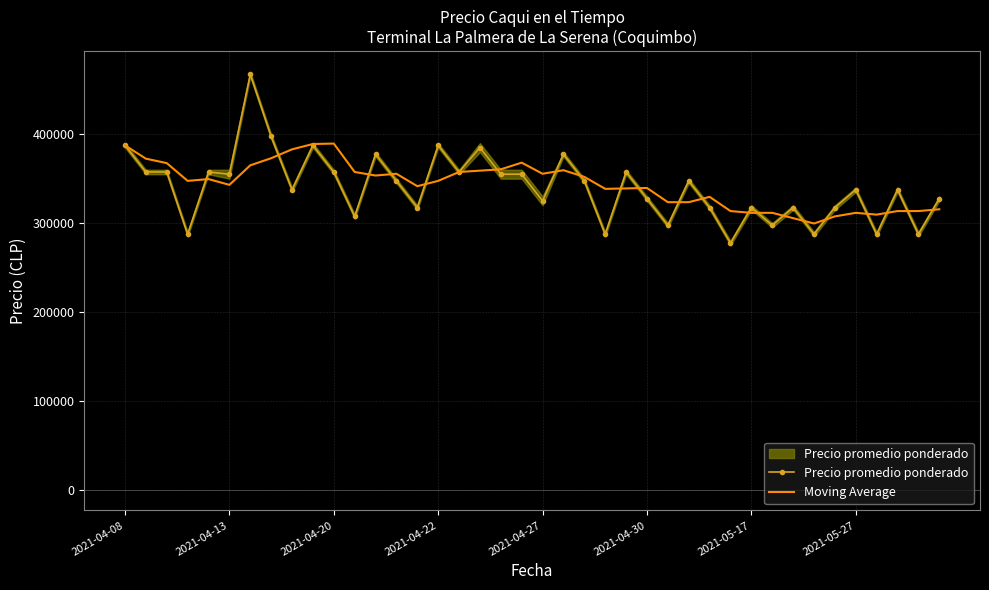

What is the spread (max minus min) of values at 2021-04-20?

32000